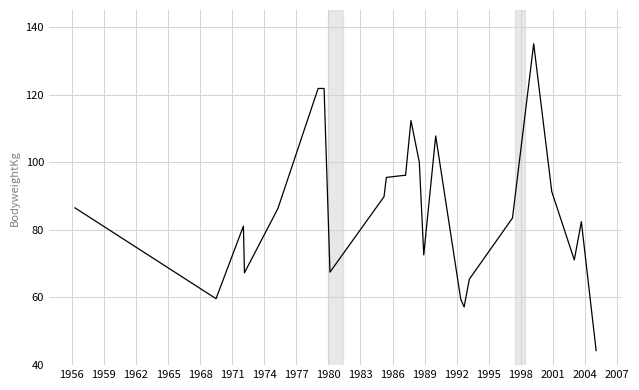

What is the minimum value shown in the chart?

44.3